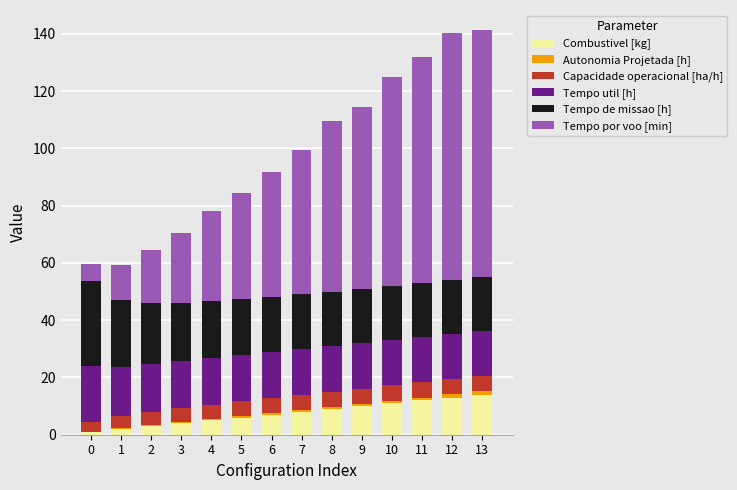

What is the highest value of the Combustivel [kg] series?

14.0